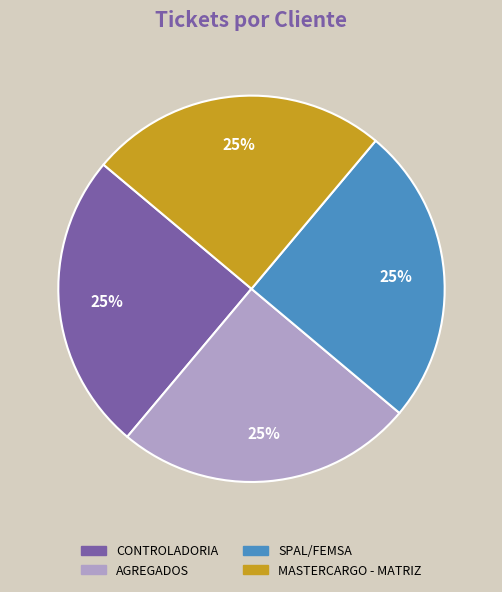

To the nearest percent, what percentage of the pie is SPAL/FEMSA?

25%